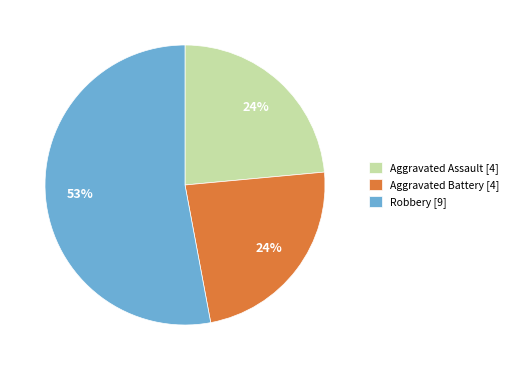

Which category has the biggest portion of the pie?

Robbery [9]